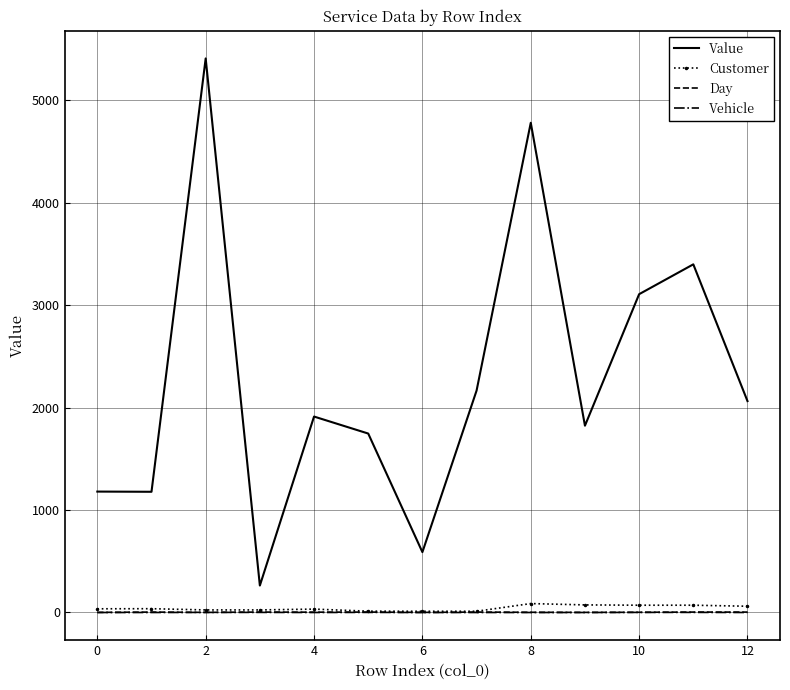

True or false: Value and Day intersect in this chart.

False